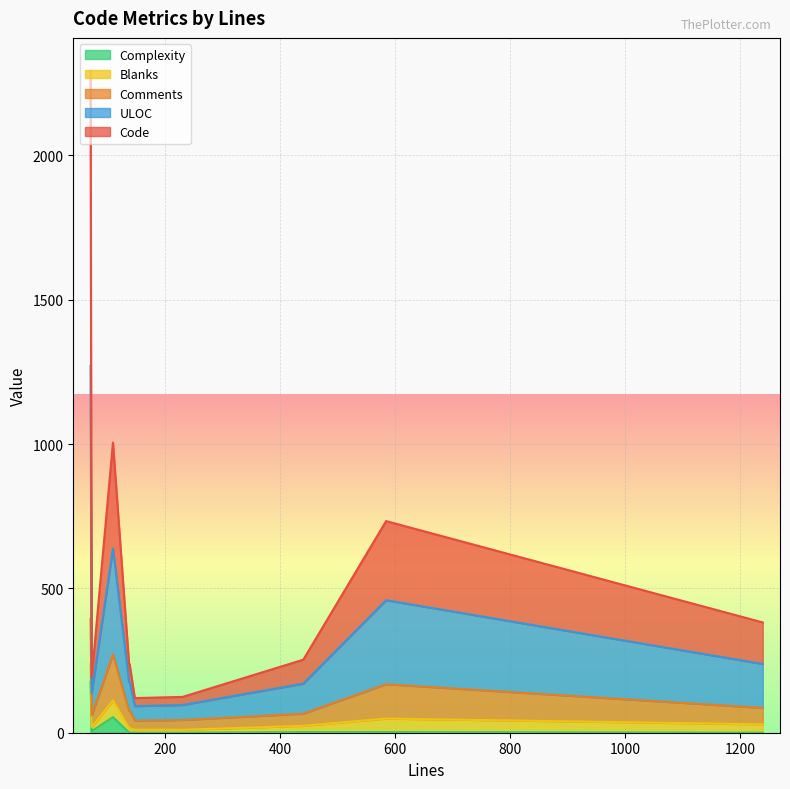

At how many categories does at least one series exceed 8?

10